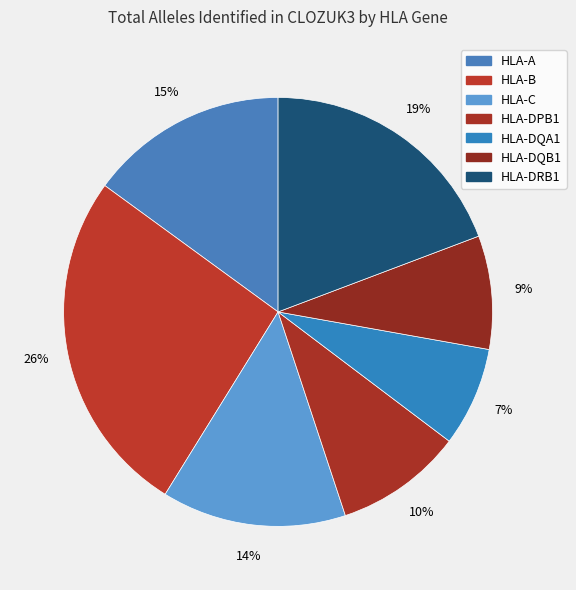

How many segments does this pie chart have?

7